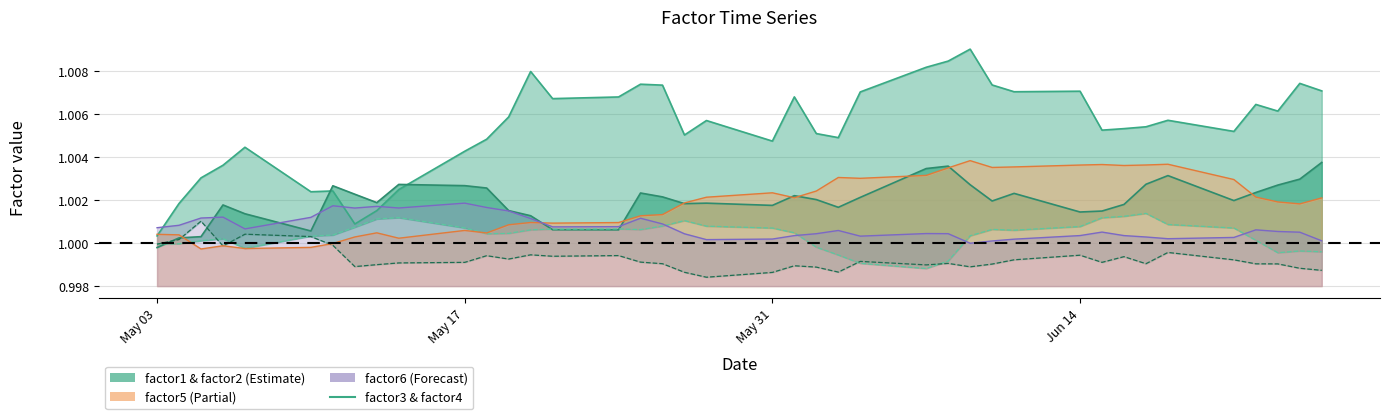

The value of factor3 at 22 is 0.4. True or false?

False